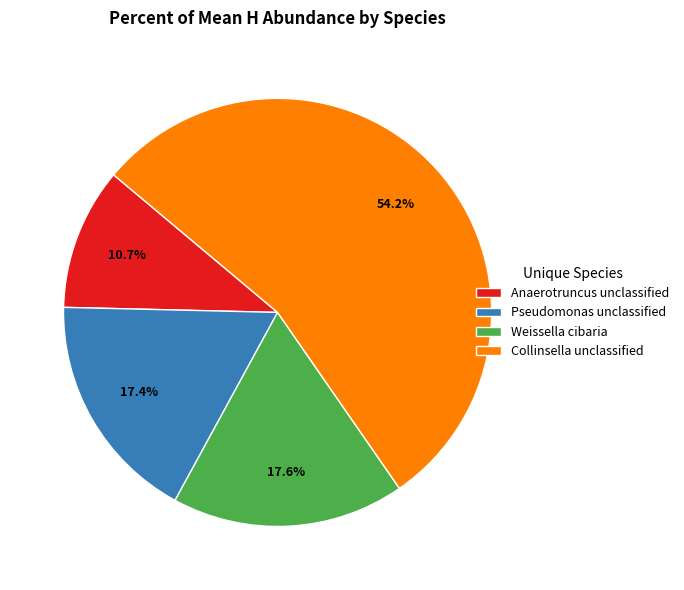

Combined, do Collinsella unclassified and Pseudomonas unclassified account for over 50%?

Yes